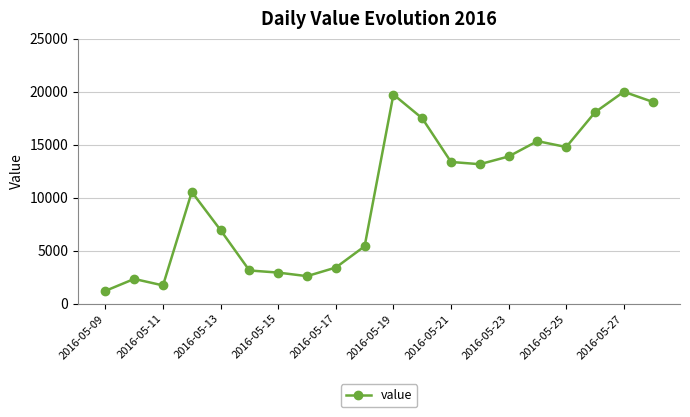

What is the difference between the second highest and second lowest values?

18020